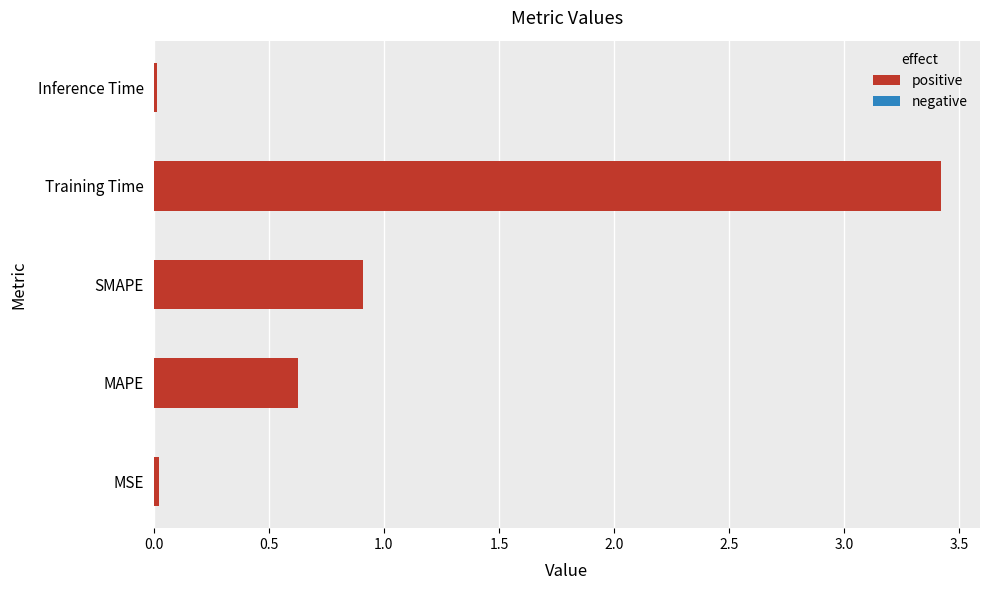

True or false: the data shows 0.0 at Inference Time.

True